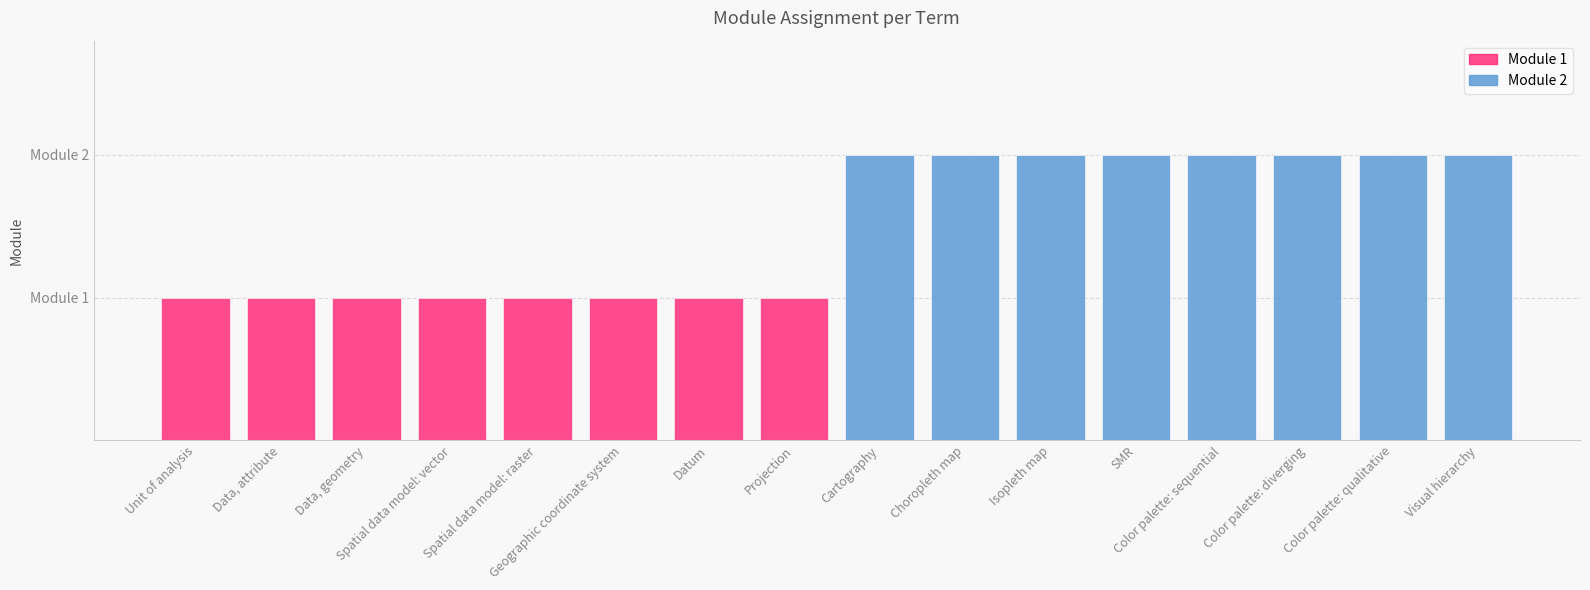

Which series has the largest total across all categories?

Module 2